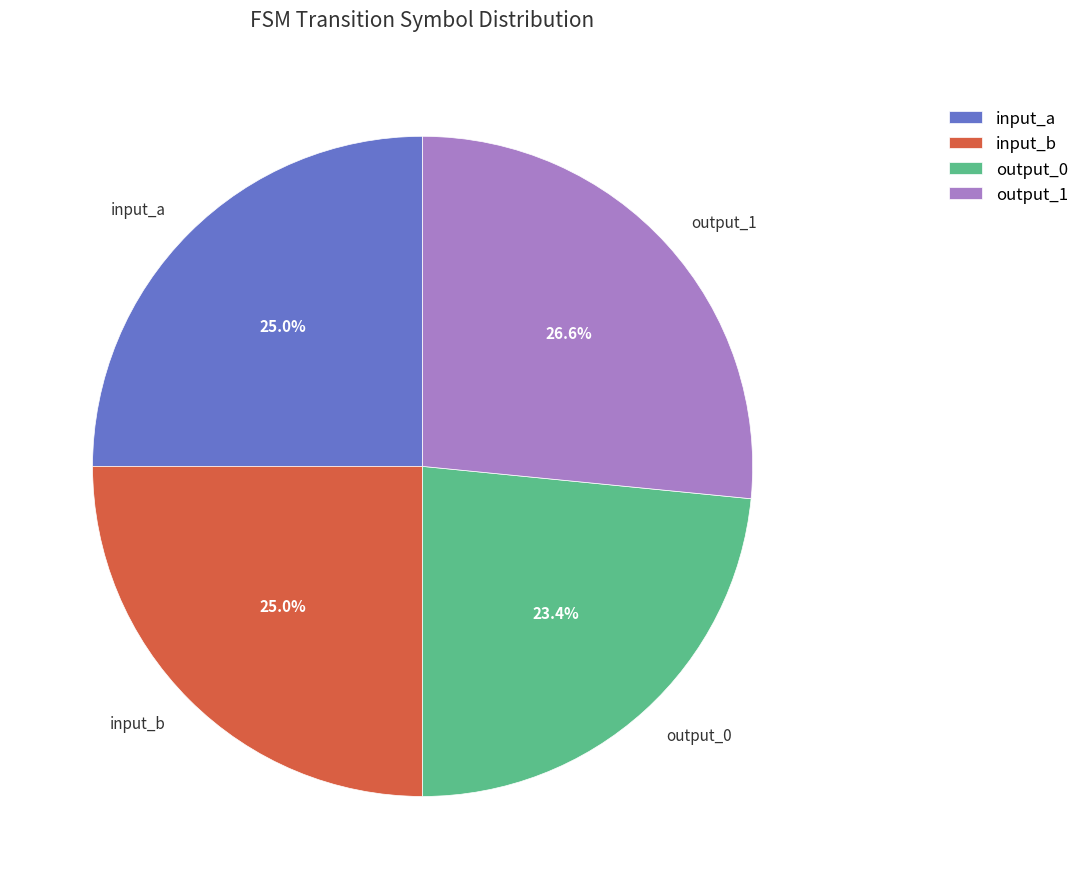

Between output_1 and input_a, which is larger?

output_1